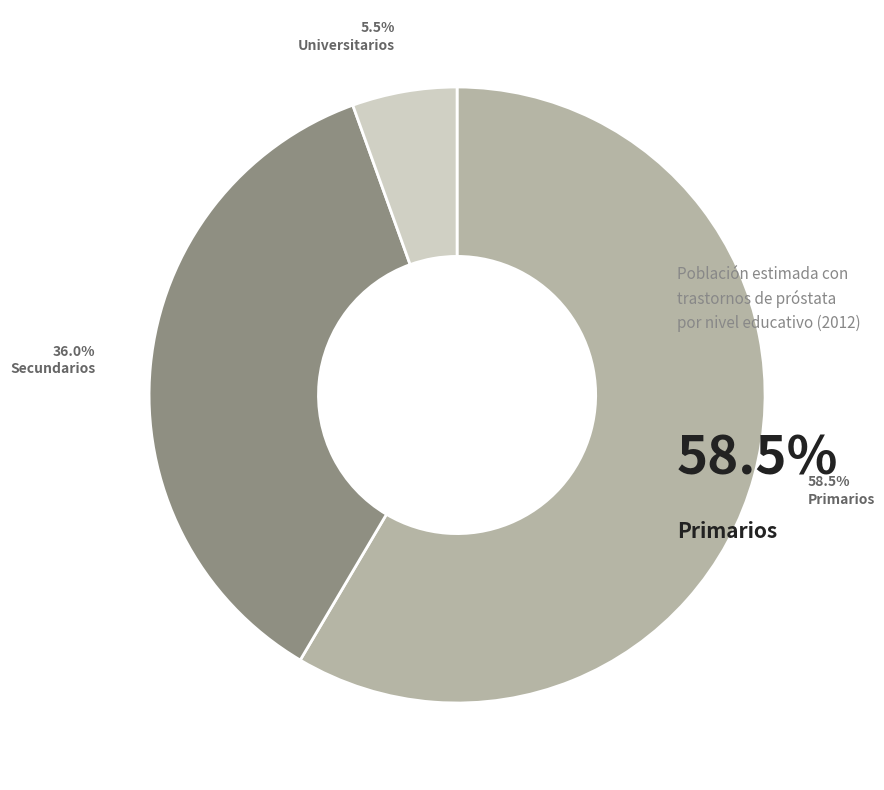

To the nearest percent, what is the average slice percentage?

33%